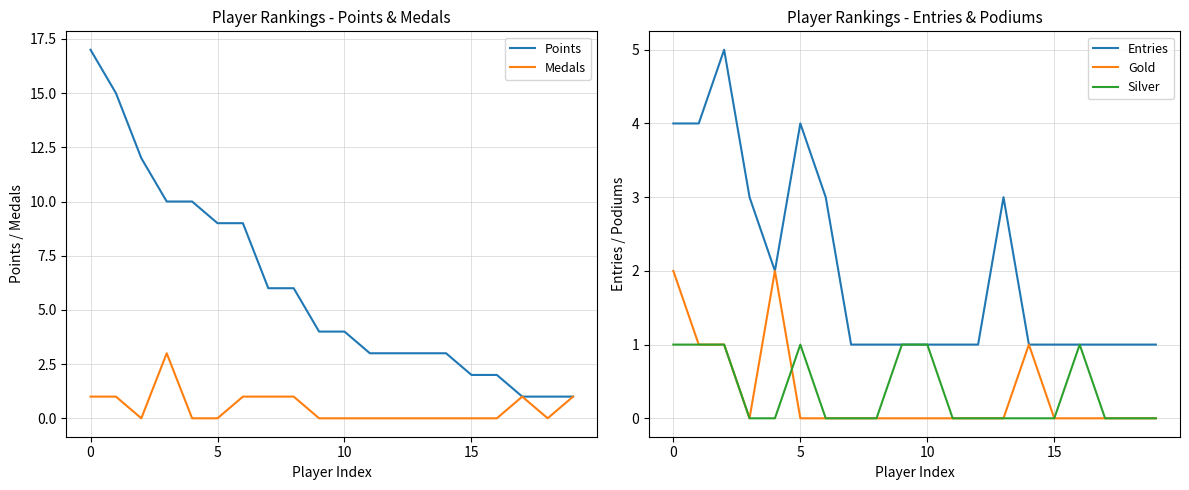

What is the highest value of the Entries series?

5